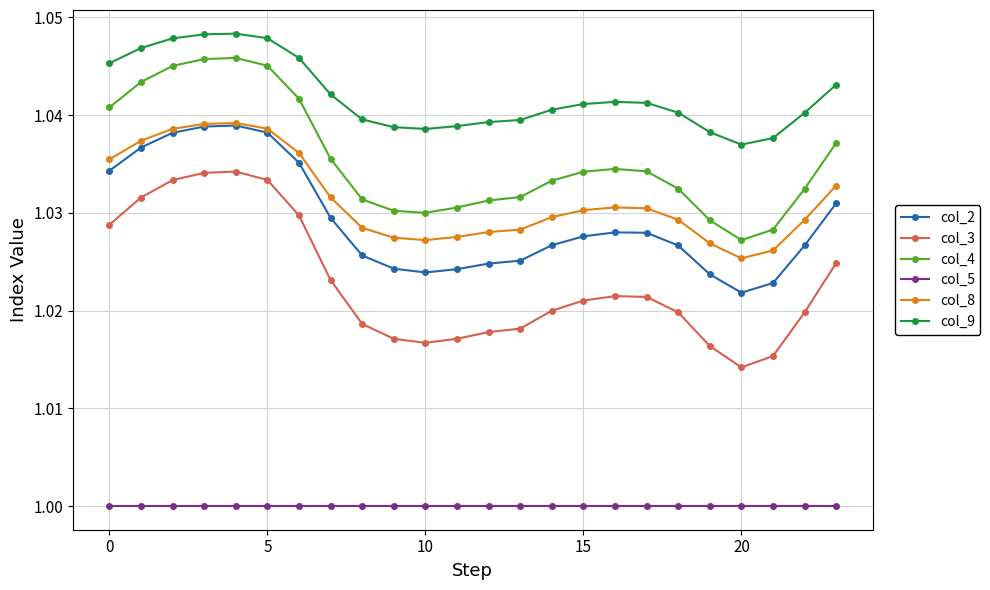

True or false: col_9 and col_4 intersect in this chart.

False